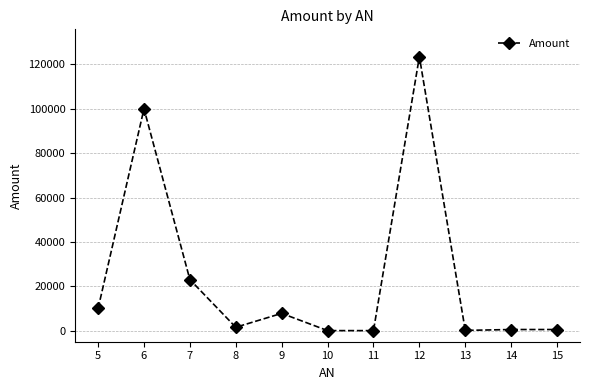

What is the ratio of the value at 12 to the value at 9?

15.9